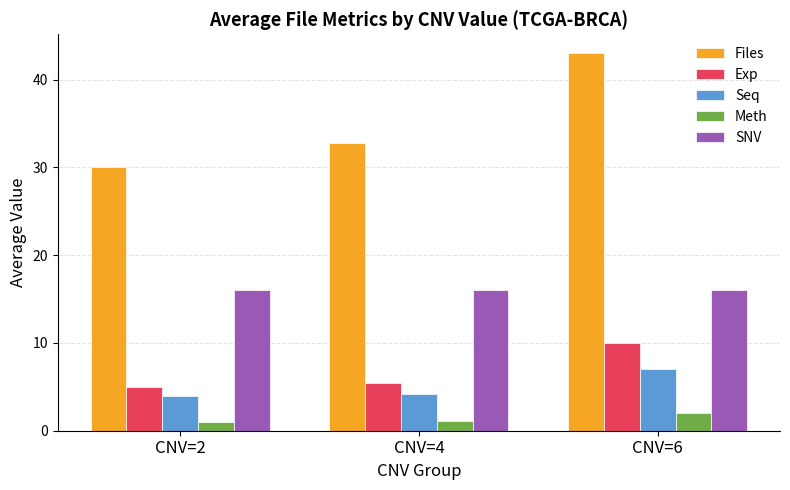

Which series changed the most between CNV=4 and CNV=6?

Files